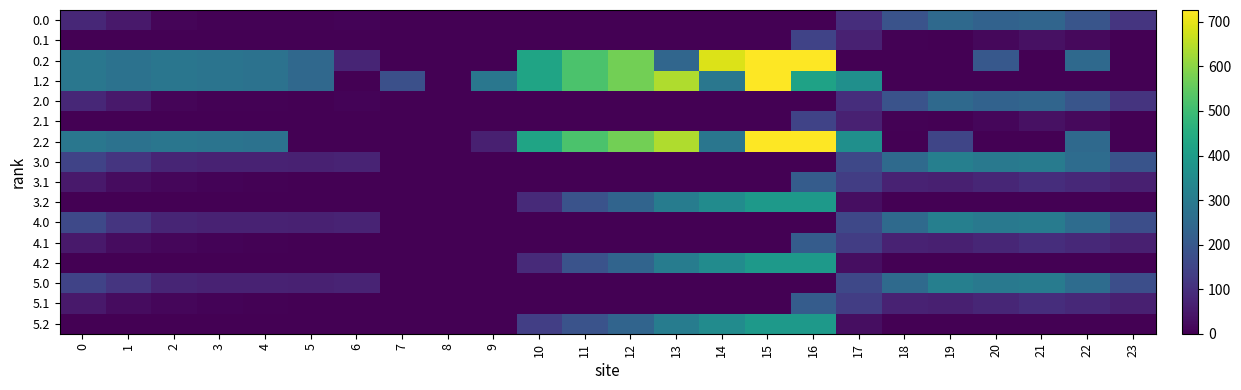

Reading left to right, transcribe all the data shown in this chart.

0.0: 0=82.0	1=49.5	2=10.3	3=4.4	4=4.9	5=3.8	6=8.0	7=0.0	8=0.0	9=0.0	10=0.0	11=0.0	12=0.0	13=0.0	14=0.0	15=0.0	16=0.0	17=94.8	18=186.7	19=249.2	20=229.9	21=238.4	22=192.3	23=111.3
0.1: 0=0.0	1=0.0	2=0.0	3=0.0	4=0.0	5=0.0	6=0.0	7=0.0	8=0.0	9=0.0	10=0.0	11=0.0	12=0.0	13=0.0	14=0.0	15=0.0	16=147.3	17=66.6	18=5.4	19=0.2	20=14.5	21=32.4	22=19.9	23=0.0
0.2: 0=287.1	1=272.7	2=285.5	3=281.0	4=274.4	5=245.0	6=74.0	7=0.0	8=0.0	9=0.0	10=423.5	11=520.6	12=571.2	13=240.4	14=687.4	15=725.8	16=726.6	17=0.0	18=0.0	19=0.0	20=199.2	21=0.0	22=247.4	23=0.0
1.2: 0=287.1	1=272.7	2=285.5	3=281.0	4=274.4	5=245.0	6=0.0	7=176.6	8=0.0	9=288.5	10=423.5	11=520.6	12=571.2	13=640.4	14=287.4	15=725.8	16=419.7	17=362.4	18=0.0	19=0.0	20=0.0	21=0.0	22=0.0	23=0.0
2.0: 0=81.0	1=48.5	2=9.3	3=3.4	4=3.9	5=2.8	6=7.0	7=0.0	8=0.0	9=0.0	10=0.0	11=0.0	12=0.0	13=0.0	14=0.0	15=0.0	16=0.0	17=93.8	18=185.7	19=248.2	20=228.9	21=237.4	22=191.3	23=110.3
2.1: 0=0.0	1=0.0	2=0.0	3=0.0	4=0.0	5=0.0	6=0.0	7=0.0	8=0.0	9=0.0	10=0.0	11=0.0	12=0.0	13=0.0	14=0.0	15=0.0	16=146.3	17=65.6	18=4.4	19=0.0	20=13.5	21=31.4	22=18.9	23=0.0
2.2: 0=287.1	1=272.7	2=285.5	3=281.0	4=274.4	5=0.0	6=0.0	7=0.0	8=0.0	9=63.3	10=423.5	11=520.6	12=571.2	13=640.4	14=286.4	15=725.8	16=726.6	17=362.4	18=0.0	19=151.0	20=0.0	21=0.0	22=247.4	23=0.0
3.0: 0=146.0	1=113.5	2=74.3	3=68.4	4=68.9	5=67.8	6=72.0	7=0.0	8=0.0	9=0.0	10=0.0	11=0.0	12=0.0	13=0.0	14=0.0	15=0.0	16=0.0	17=158.8	18=250.7	19=313.2	20=293.9	21=302.4	22=256.3	23=189.6
3.1: 0=48.6	1=25.1	2=11.9	3=6.7	4=3.6	5=0.0	6=0.0	7=0.0	8=0.0	9=0.0	10=0.0	11=0.0	12=0.0	13=0.0	14=0.0	15=0.0	16=211.3	17=130.6	18=69.4	19=64.2	20=78.5	21=96.4	22=83.9	23=63.4
3.2: 0=0.0	1=0.0	2=0.0	3=0.0	4=0.0	5=0.0	6=0.0	7=0.0	8=0.0	9=0.0	10=87.5	11=184.6	12=235.2	13=304.4	14=351.4	15=389.8	16=390.6	17=26.4	18=0.0	19=0.0	20=0.0	21=0.0	22=0.0	23=0.0
4.0: 0=160.3	1=113.5	2=74.3	3=68.4	4=68.9	5=67.8	6=72.0	7=0.0	8=0.0	9=0.0	10=0.0	11=0.0	12=0.0	13=0.0	14=0.0	15=0.0	16=0.0	17=158.8	18=250.7	19=313.2	20=293.9	21=302.4	22=256.3	23=175.3
4.1: 0=48.6	1=25.1	2=11.9	3=6.7	4=3.6	5=0.0	6=0.0	7=0.0	8=0.0	9=0.0	10=0.0	11=0.0	12=0.0	13=0.0	14=0.0	15=0.0	16=211.3	17=130.6	18=69.4	19=64.2	20=78.5	21=96.4	22=83.9	23=63.4
4.2: 0=0.0	1=0.0	2=0.0	3=0.0	4=0.0	5=0.0	6=0.0	7=0.0	8=0.0	9=0.0	10=87.5	11=184.6	12=235.2	13=304.4	14=351.4	15=389.8	16=390.6	17=26.4	18=0.0	19=0.0	20=0.0	21=0.0	22=0.0	23=0.0
5.0: 0=146.0	1=113.5	2=74.3	3=68.4	4=68.9	5=67.8	6=72.0	7=0.0	8=0.0	9=0.0	10=0.0	11=0.0	12=0.0	13=0.0	14=0.0	15=0.0	16=0.0	17=158.8	18=250.7	19=313.2	20=293.9	21=302.4	22=256.3	23=175.3
5.1: 0=48.6	1=25.1	2=11.9	3=6.7	4=3.6	5=0.0	6=0.0	7=0.0	8=0.0	9=0.0	10=0.0	11=0.0	12=0.0	13=0.0	14=0.0	15=0.0	16=211.3	17=130.6	18=69.4	19=64.2	20=78.5	21=96.4	22=83.9	23=63.4
5.2: 0=0.0	1=0.0	2=0.0	3=0.0	4=0.0	5=0.0	6=0.0	7=0.0	8=0.0	9=0.0	10=134.9	11=184.6	12=235.2	13=304.4	14=351.4	15=389.8	16=390.6	17=26.4	18=0.0	19=0.0	20=0.0	21=0.0	22=0.0	23=0.0